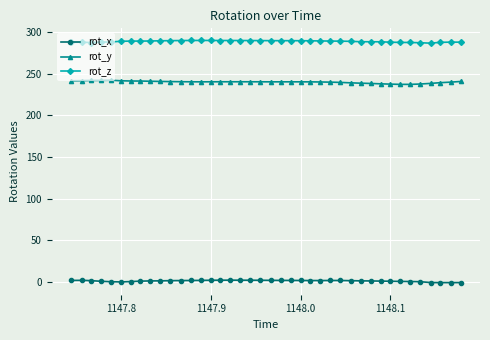

What is the value of the rot_y point at the 5th from the left?

242.1